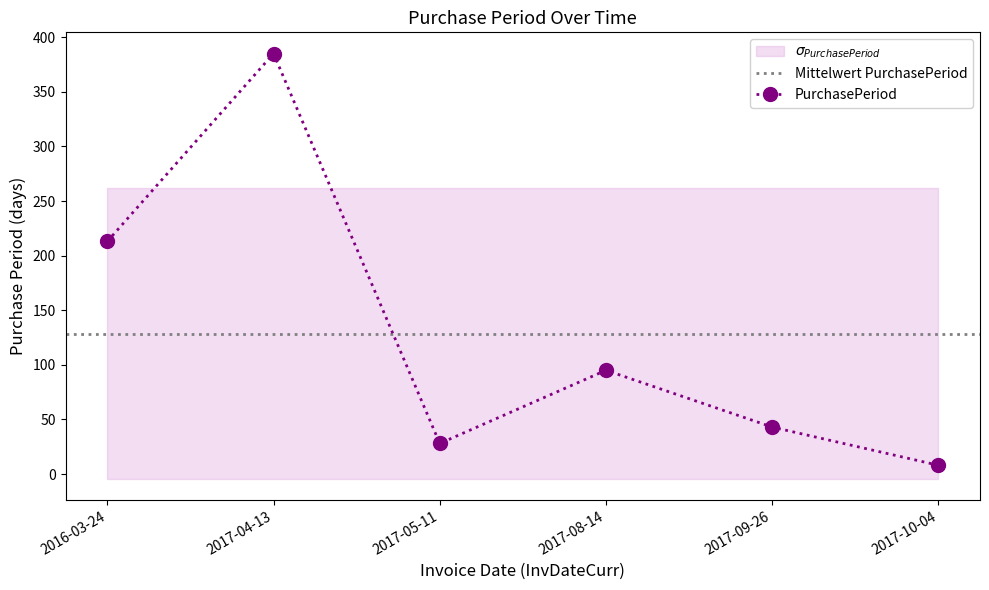

Reading left to right, what are all the values shown in this chart?

213	385	28	95	43	8